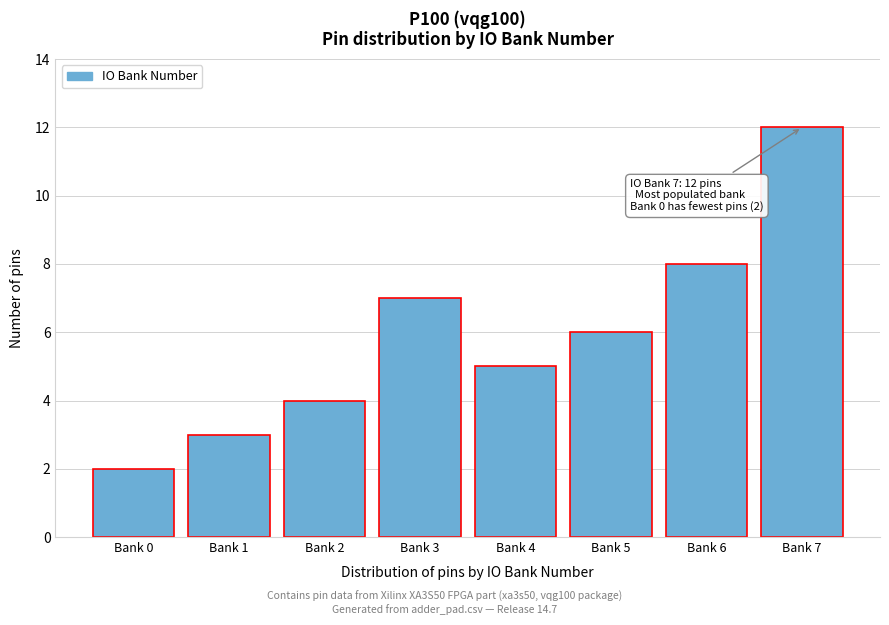

Reading right to left, transcribe all the data shown in this chart.

12	8	6	5	7	4	3	2